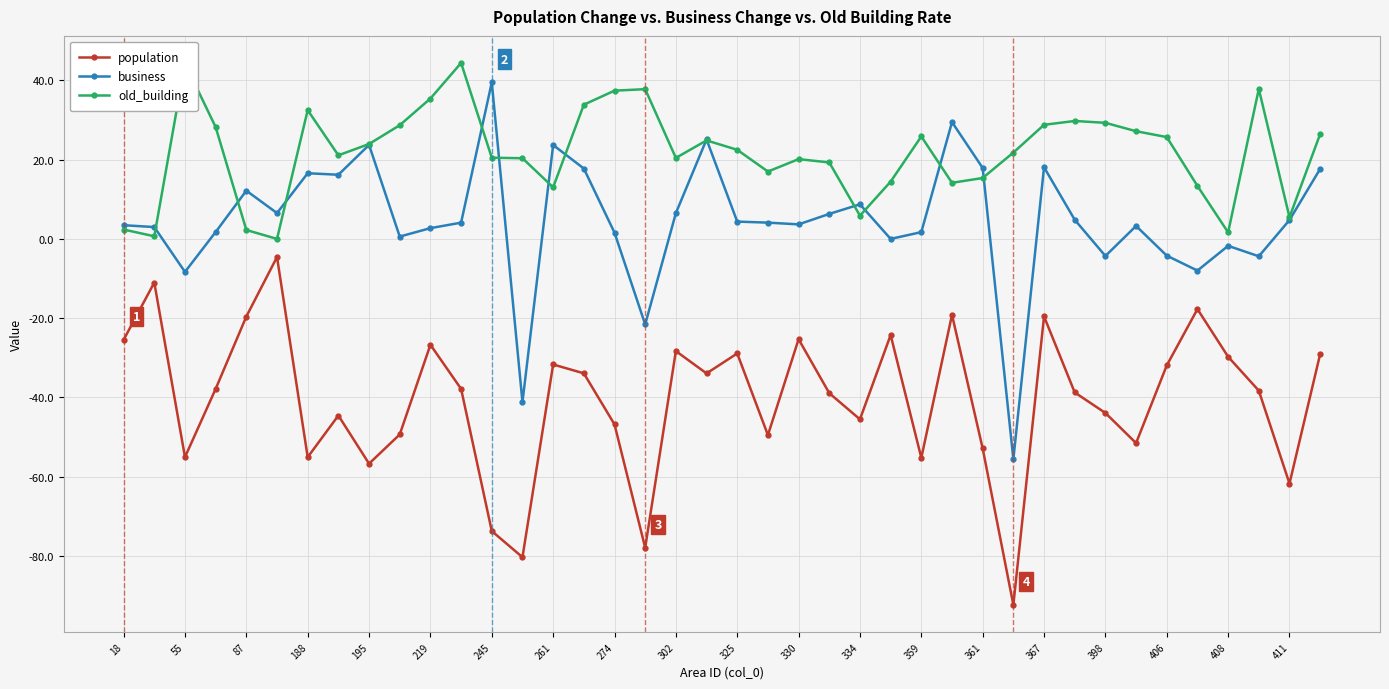

Which series has the largest total across all categories?

old_building